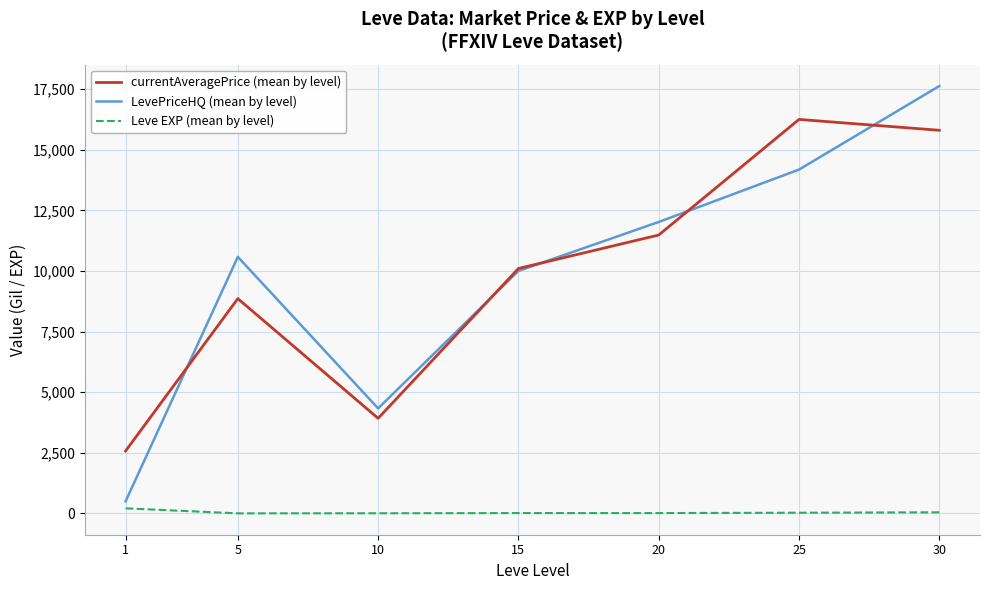

List the series in order of their peak value, lowest first.

Leve EXP (mean by level), currentAveragePrice (mean by level), LevePriceHQ (mean by level)